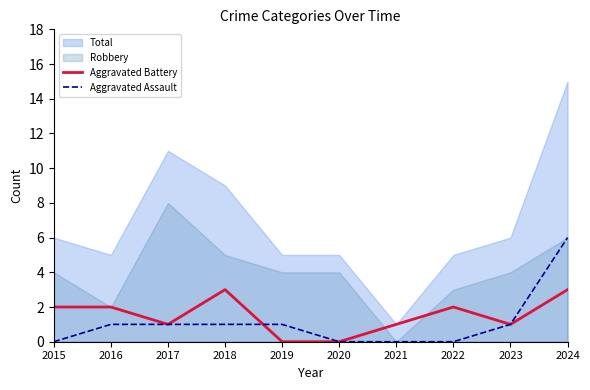

The Aggravated Battery series shows 3 at 2024. True or false?

True